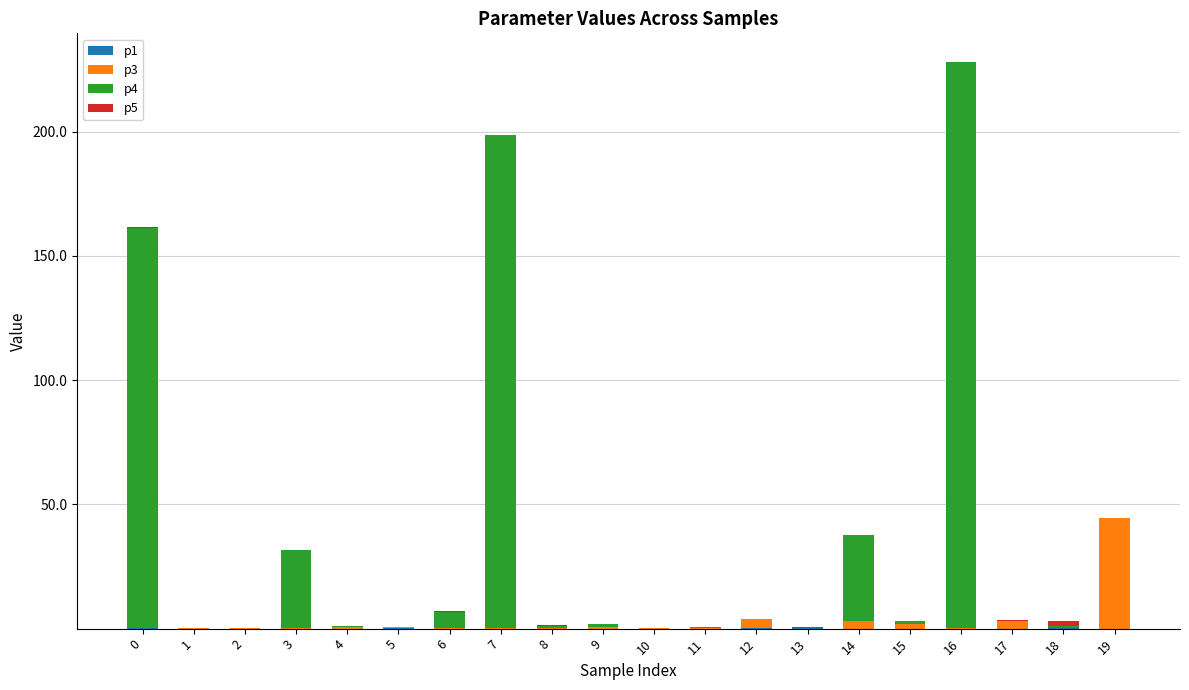

Are the bars horizontal?

No